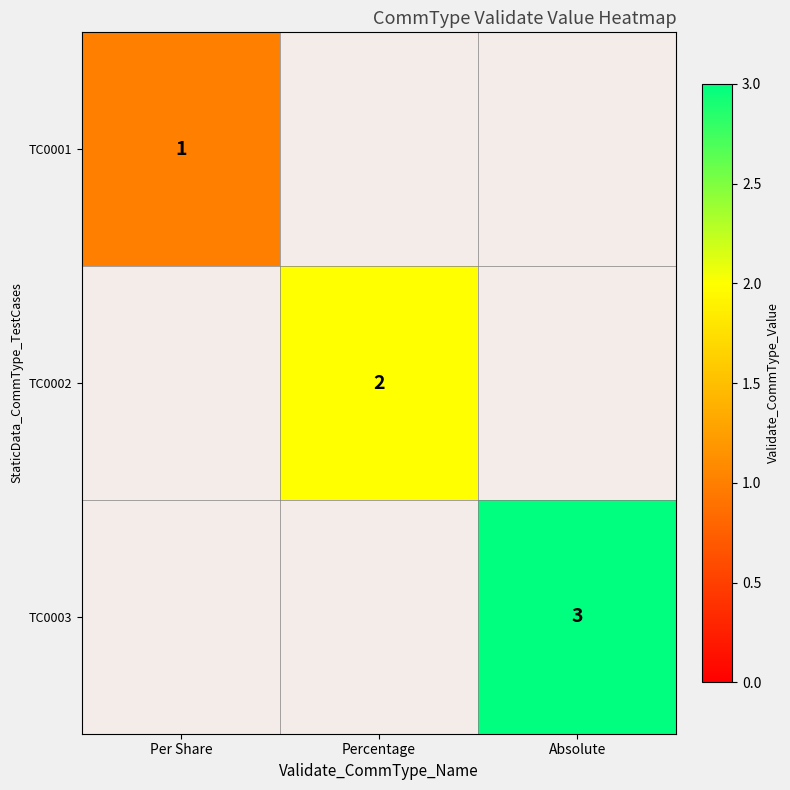

What is the minimum value shown in the chart?

1.0